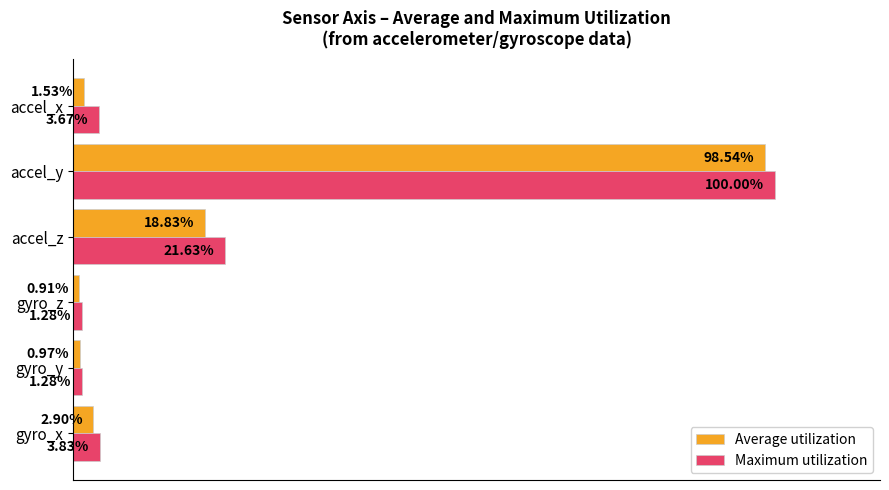

Which series changed the most between gyro_y and accel_y?

Maximum utilization